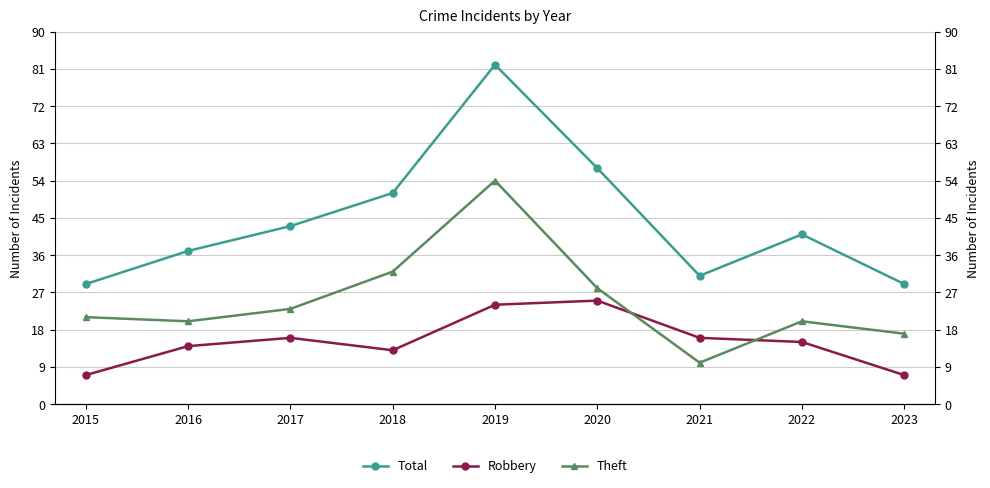

Reading right to left, list all the values displayed in this chart.

Total: 29	41	31	57	82	51	43	37	29
Robbery: 7	15	16	25	24	13	16	14	7
Theft: 17	20	10	28	54	32	23	20	21